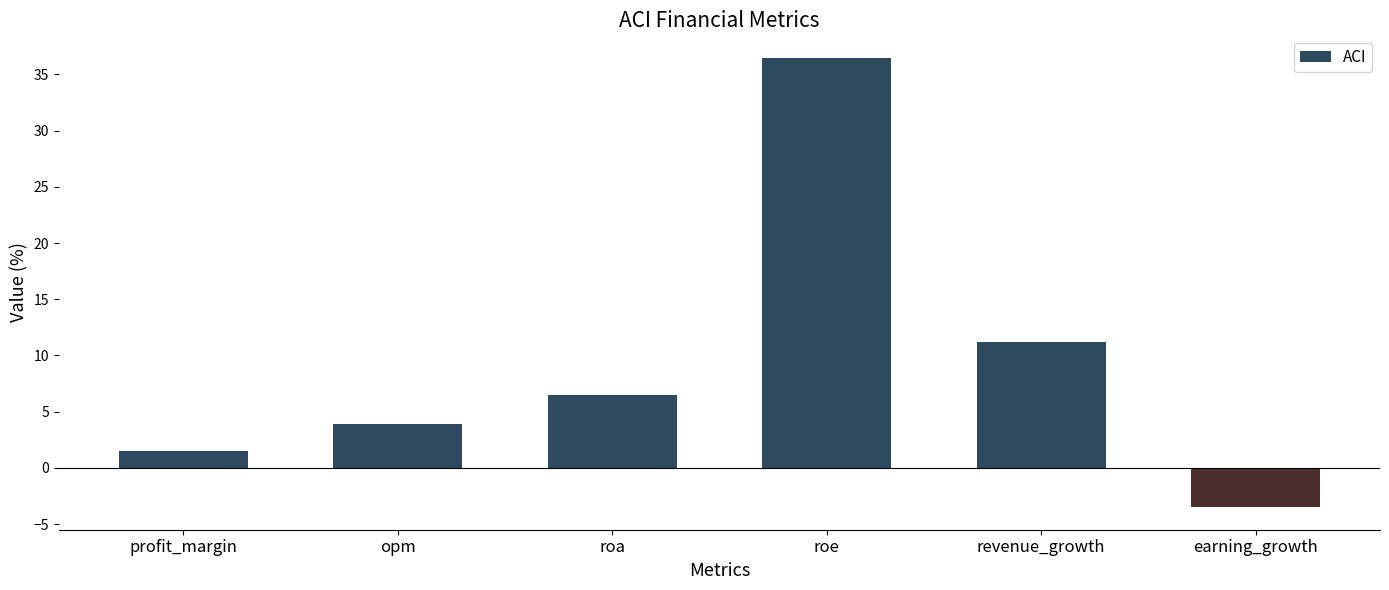

What is the maximum value shown in the chart?

36.5